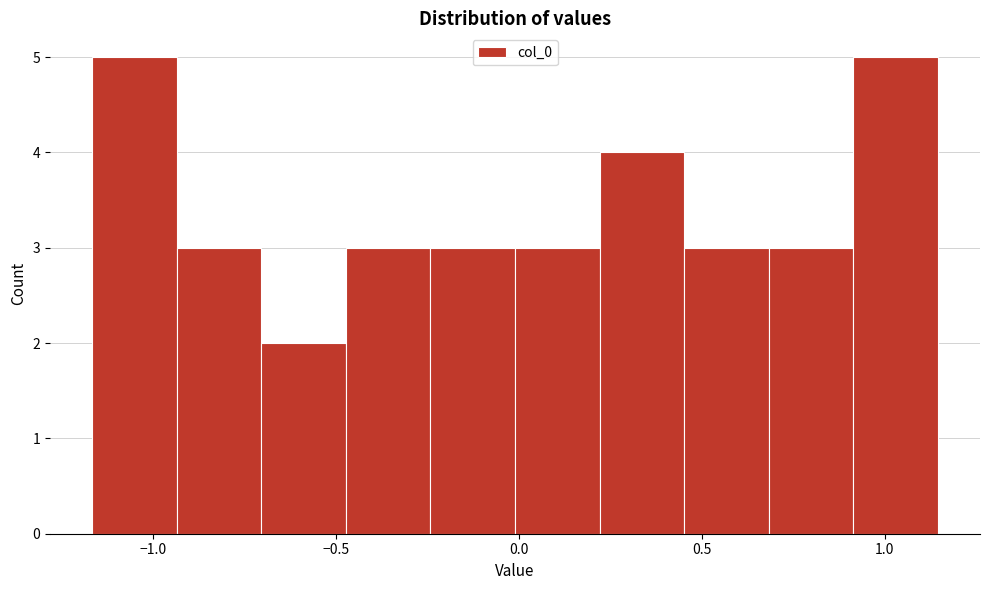

Reading left to right, list every bar in this chart as the range it spans on the x-axis followed by its height. Neither the bar edges nor the heights are printed on the chart, so give them approximately, as read against the axes.

-1.15 to -0.95: 5
-0.95 to -0.70: 3
-0.70 to -0.45: 2
-0.45 to -0.25: 3
-0.25 to 0.00: 3
0.00 to 0.20: 3
0.20 to 0.45: 4
0.45 to 0.70: 3
0.70 to 0.90: 3
0.90 to 1.15: 5